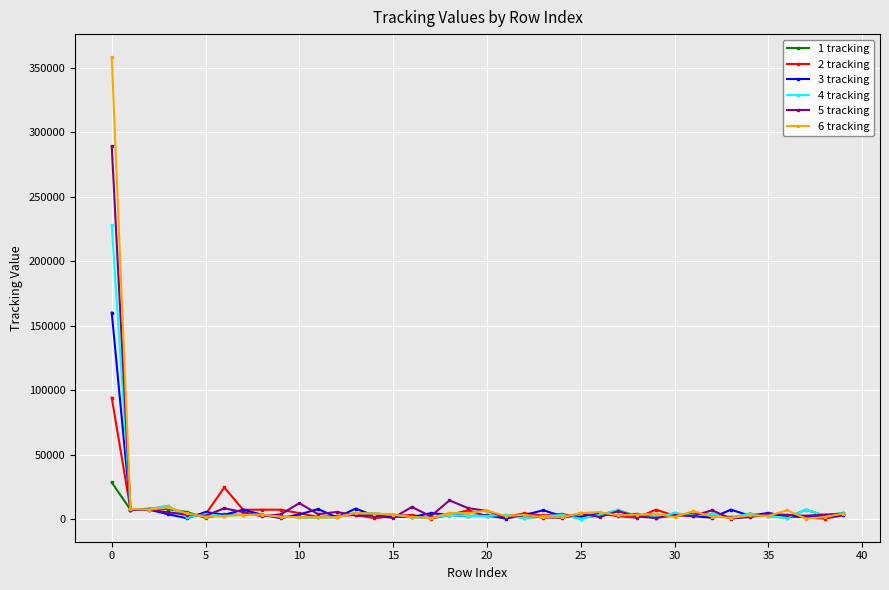

Which series has the largest range (max minus min)?

6 tracking